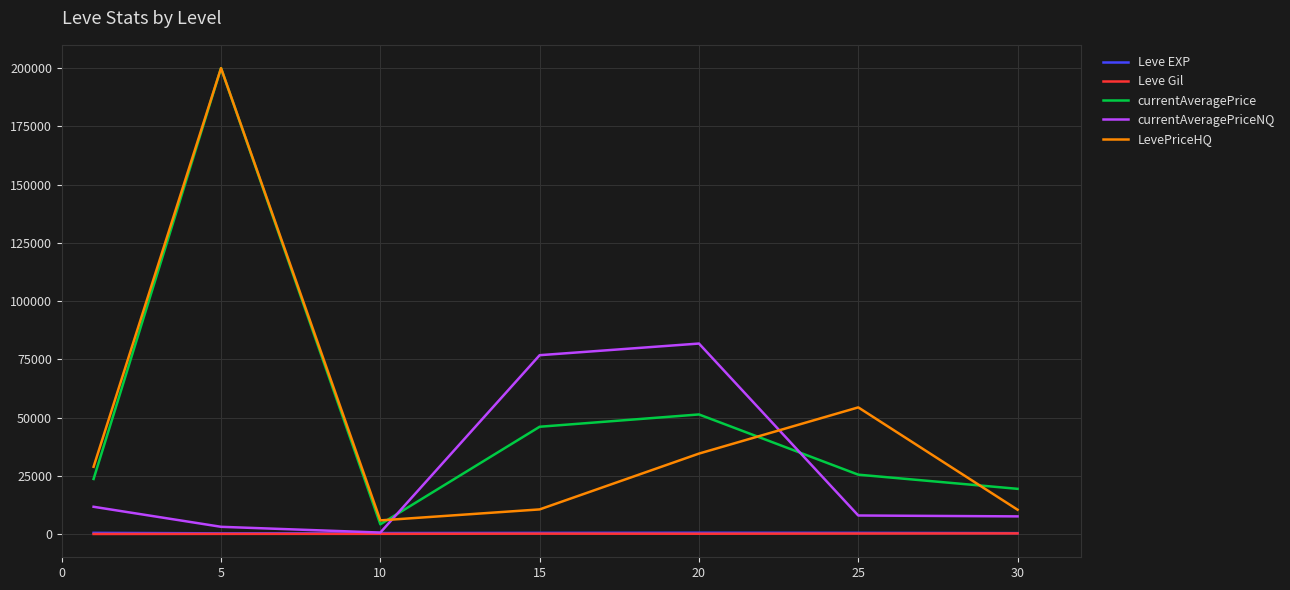

True or false: Leve Gil and LevePriceHQ cross at least once.

False